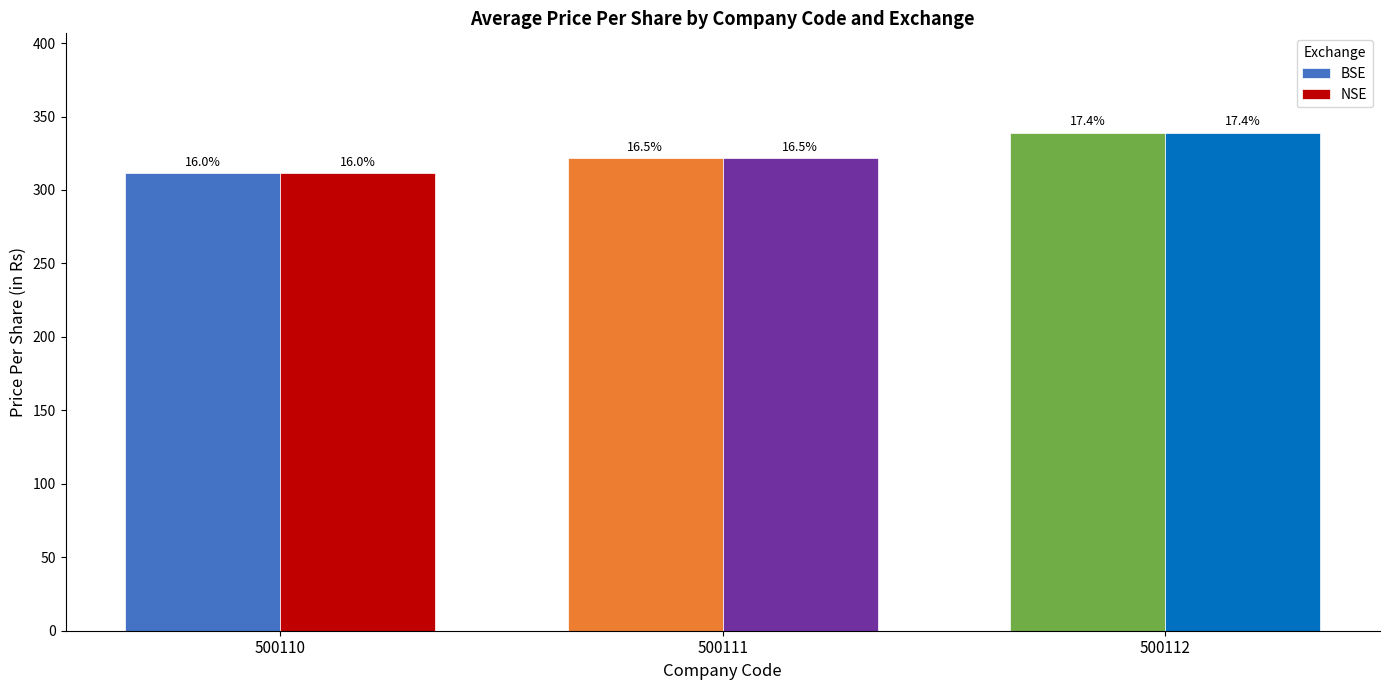

Read the NSE value at 500112.

338.9